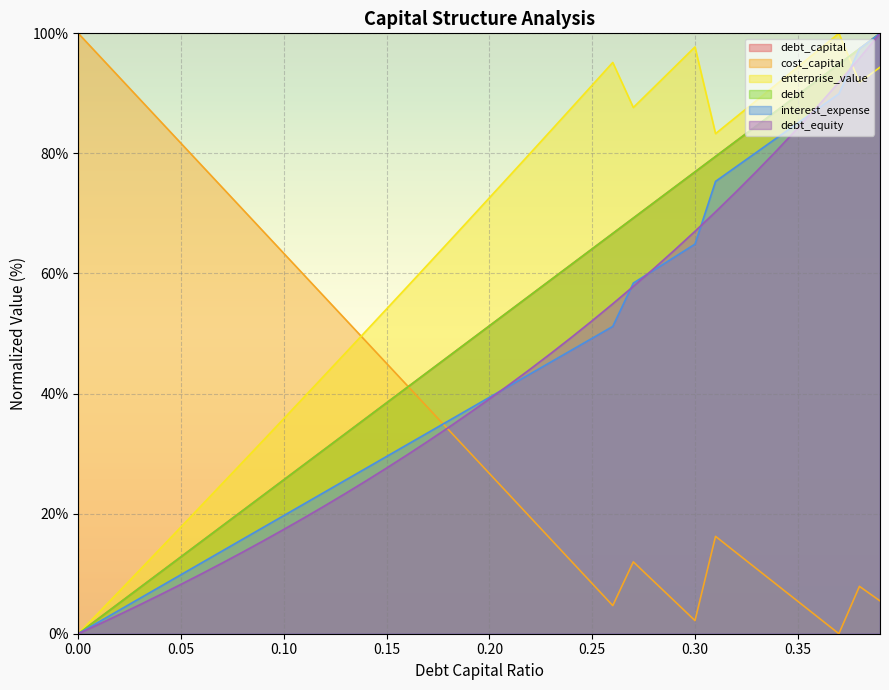

What is the difference between the maximum and minimum values in the interest_expense series?

100.0